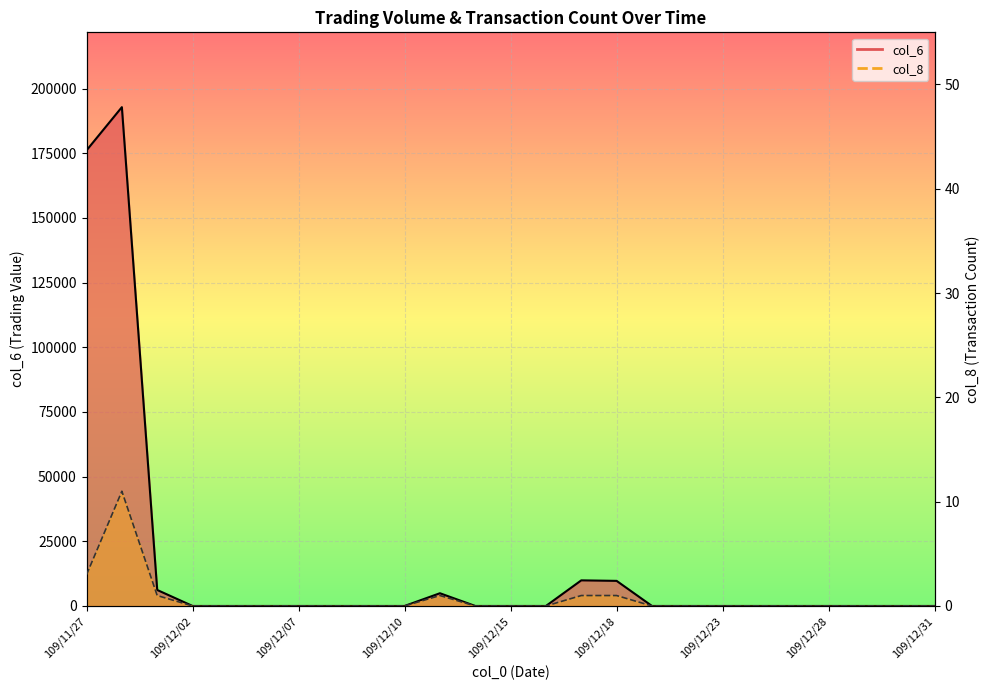

The value of col_8 at 109/12/03 is 0. True or false?

True